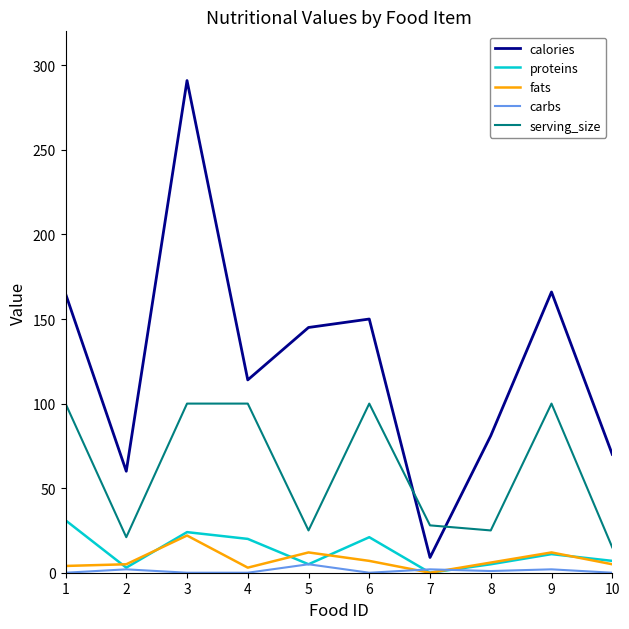

Which series has the largest total across all categories?

calories